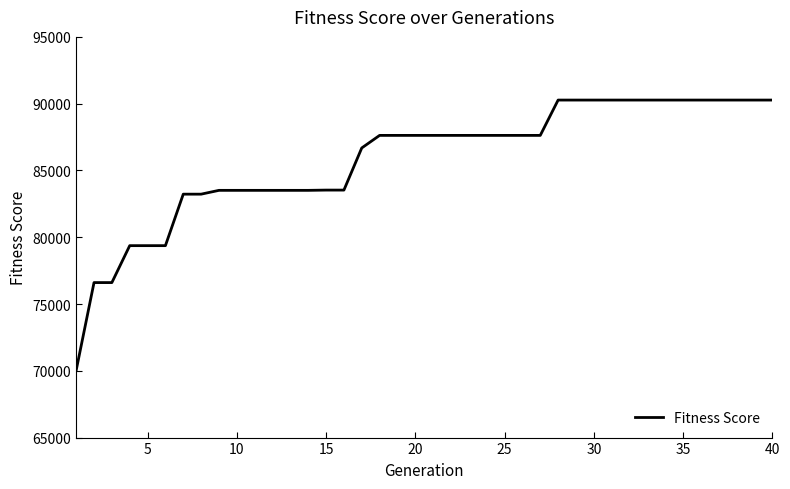

What is the smallest value displayed?

70030